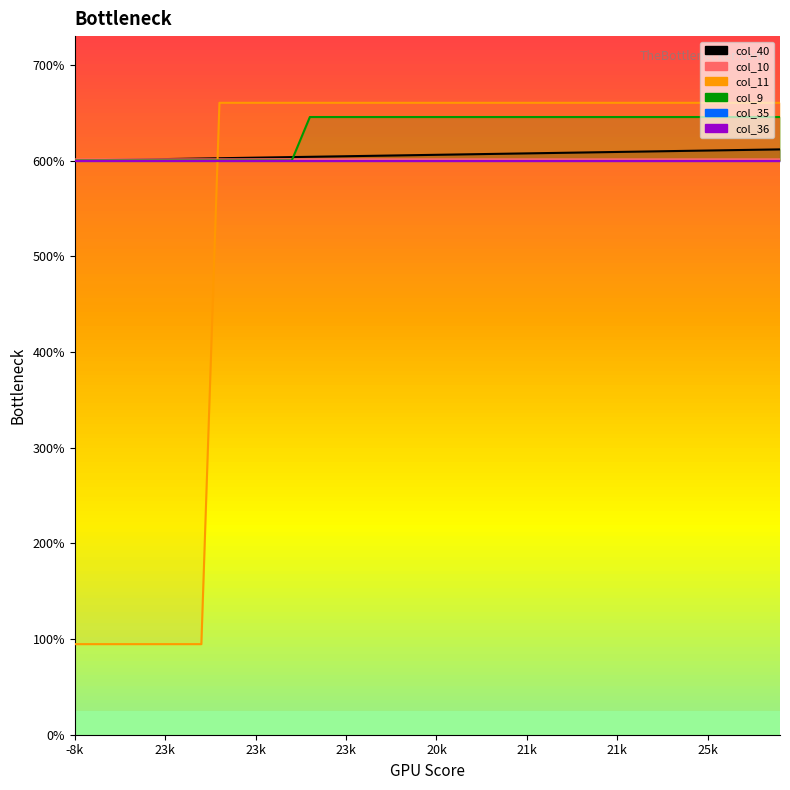

At which category does the chart reach its peak across all series?

8